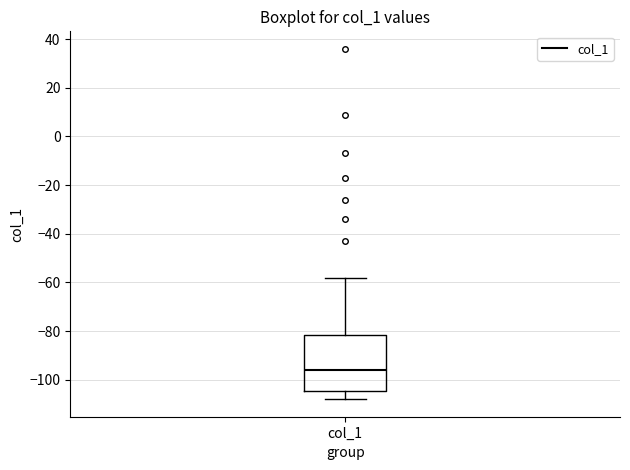

Transcribe this box plot: give where the median line is, the range the box spans, and where the two whiskers end, as read against the y-axis. The values are not printed on the chart, so give them approximately, as read against the axis.

median -96, box -104 to -82, whiskers -108 to -58